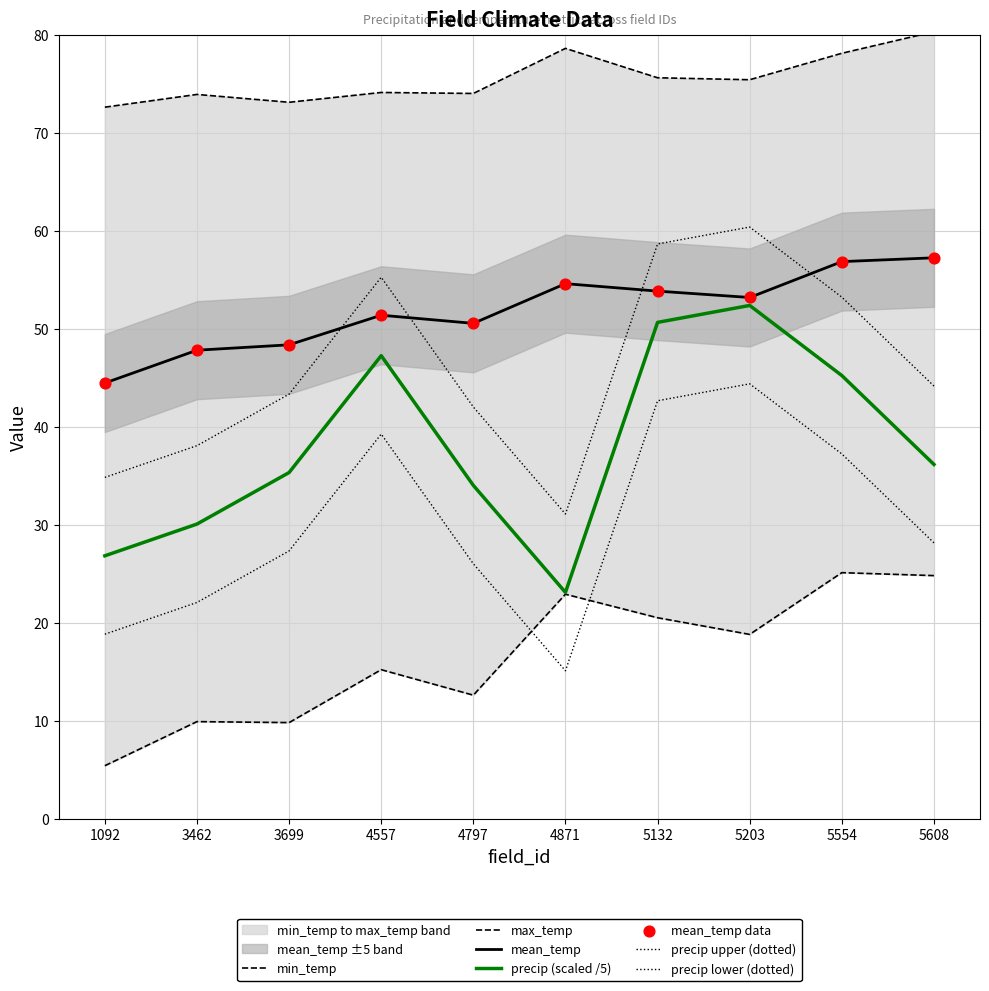

At which category is the sum across all series the highest?

5554